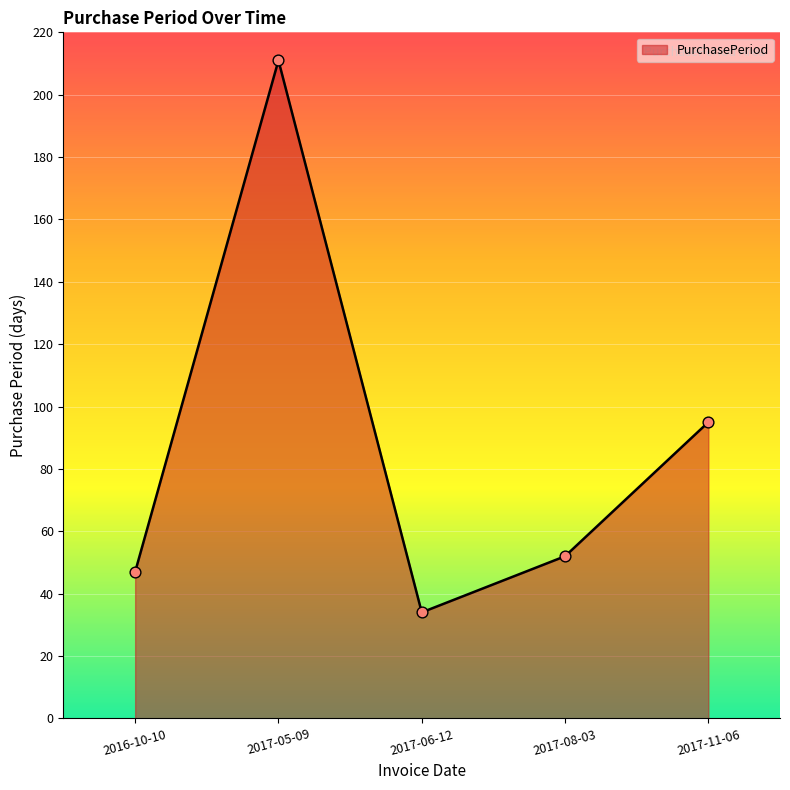

What is the change in value from 2017-05-09 to 2017-06-12?

-177